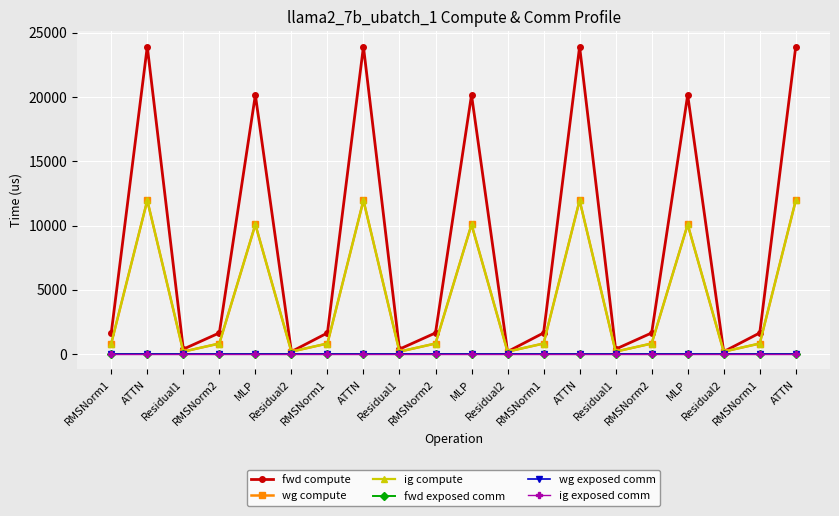

What is the spread (max minus min) of values at RMSNorm1?

1646.6